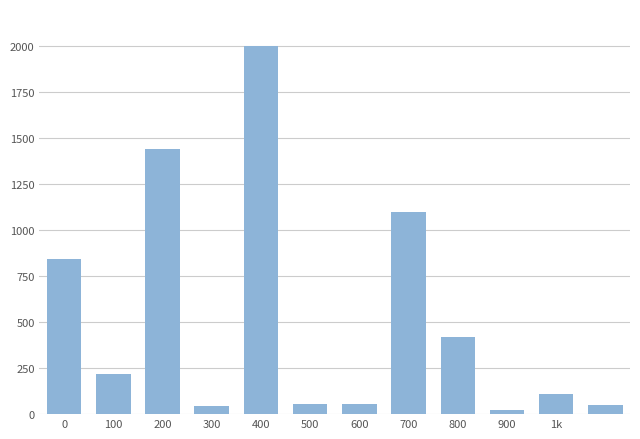

What is the greatest value displayed?

2000.0